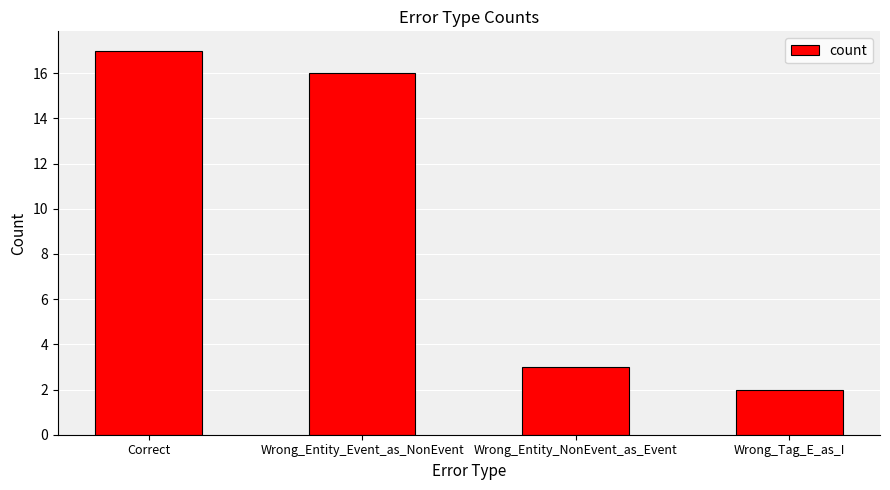

At which label does the data first exceed 16?

Correct